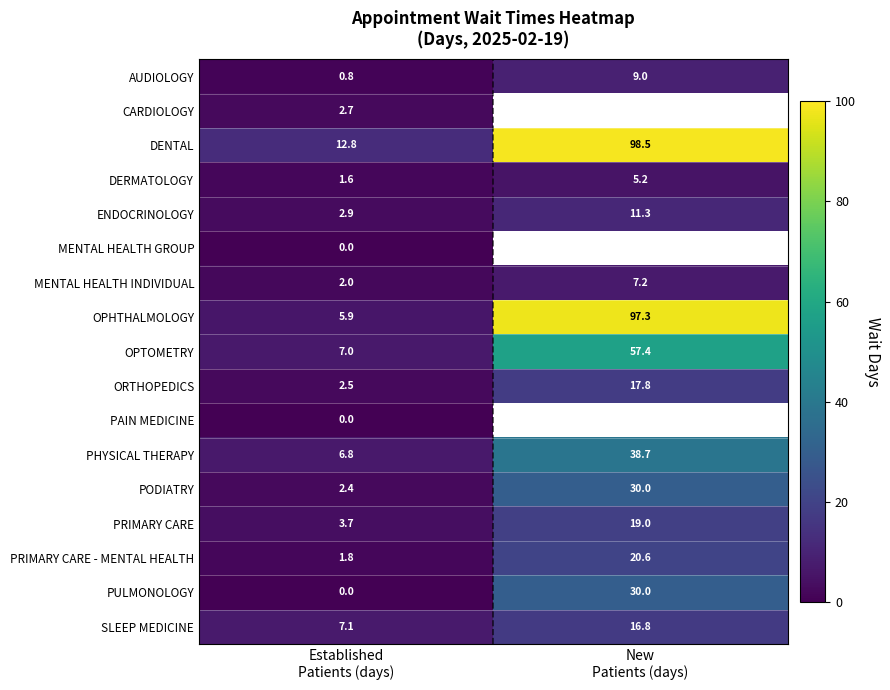

What is the average value of the MENTAL HEALTH INDIVIDUAL series?

4.6